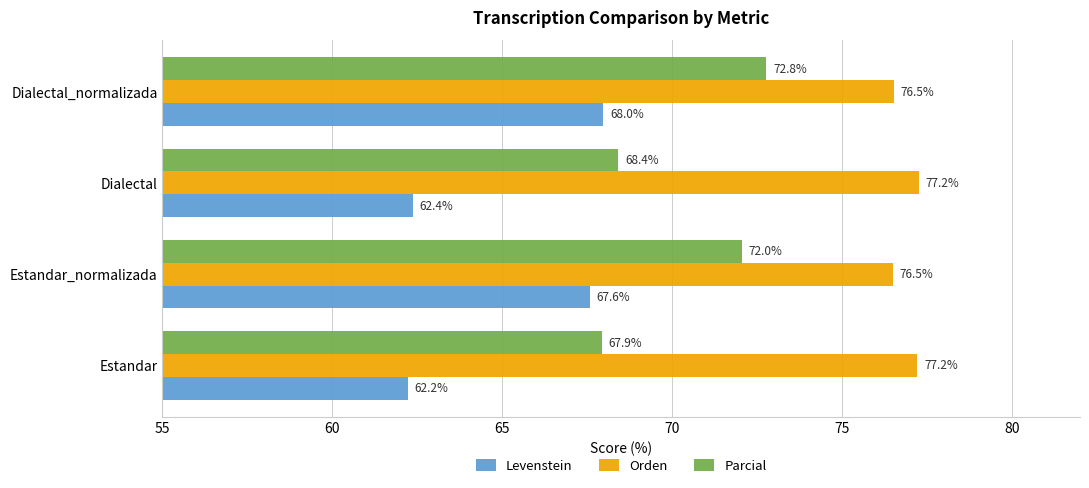

What is the spread (max minus min) of values at Estandar_normalizada?

8.9